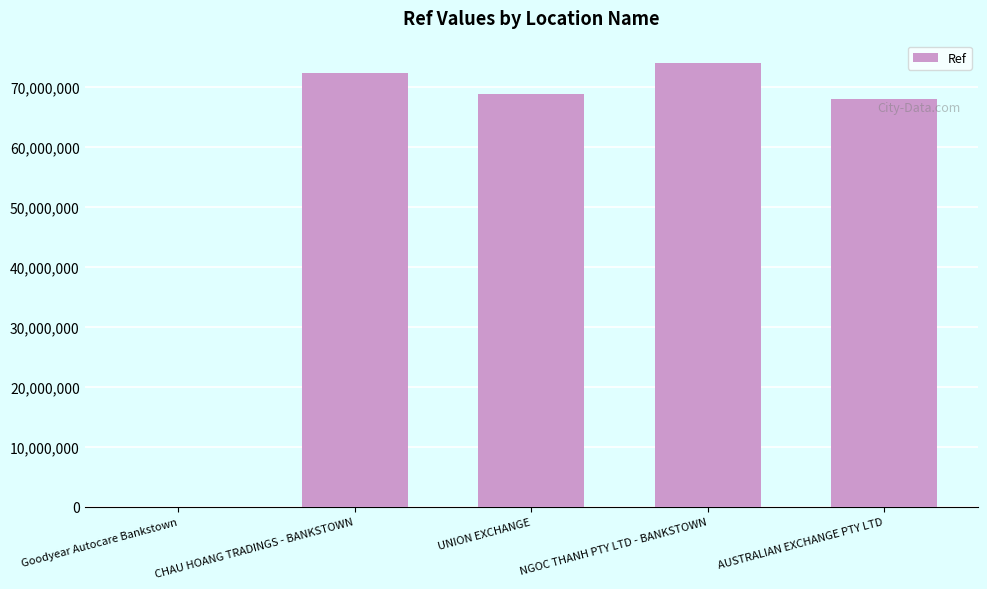

What is the sum of the values at UNION EXCHANGE and AUSTRALIAN EXCHANGE PTY LTD?

136790082